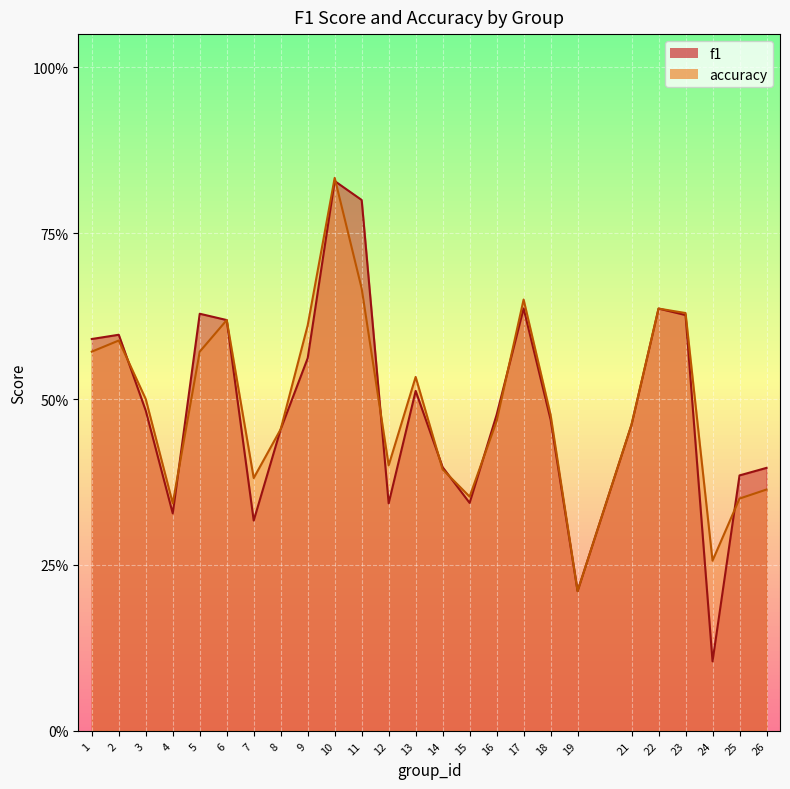

The accuracy series shows 0.3 at 5. True or false?

False